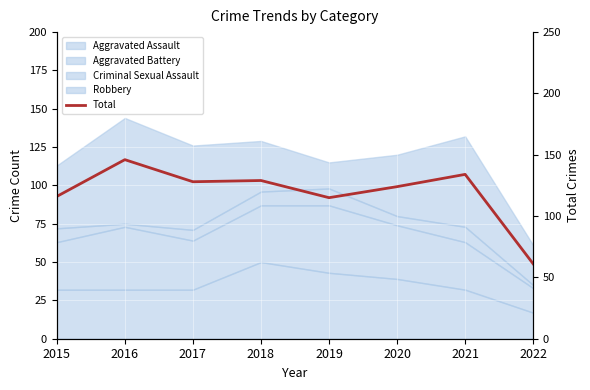

At which category does the chart reach its peak across all series?

2016